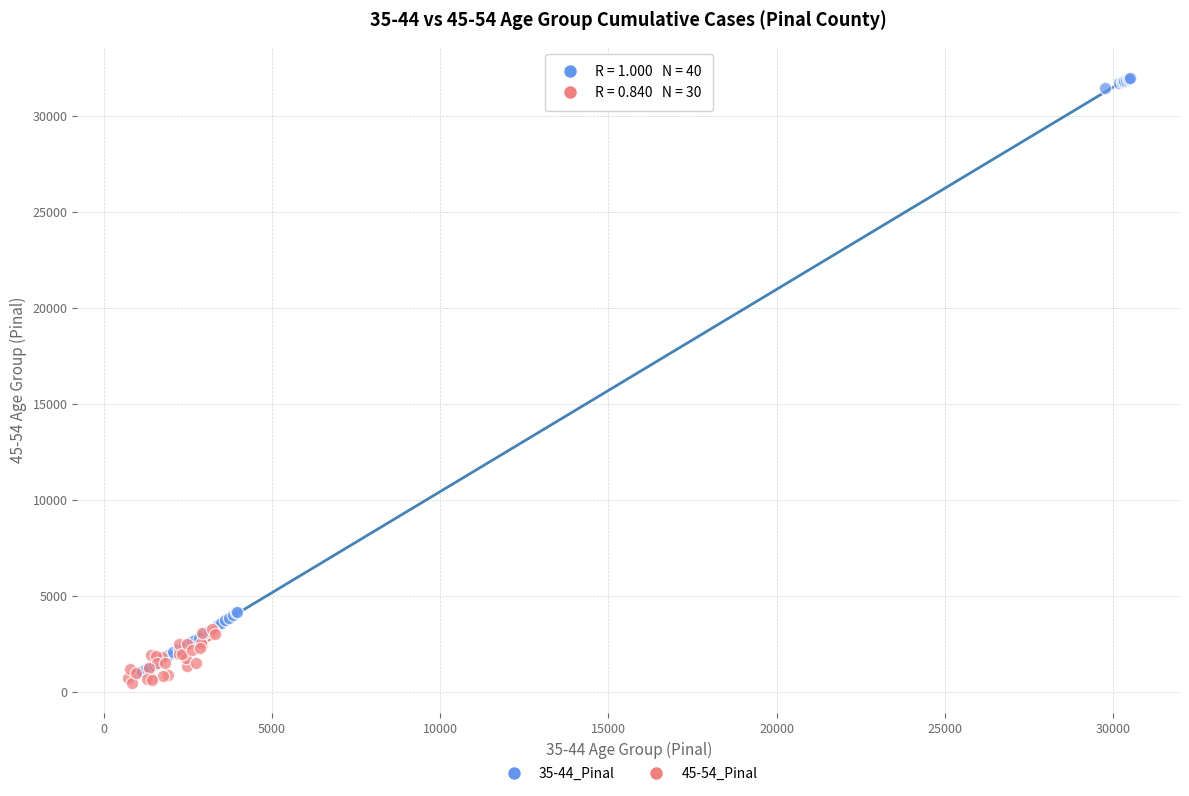

Which series reaches the maximum Y coordinate?

35-44_Pinal